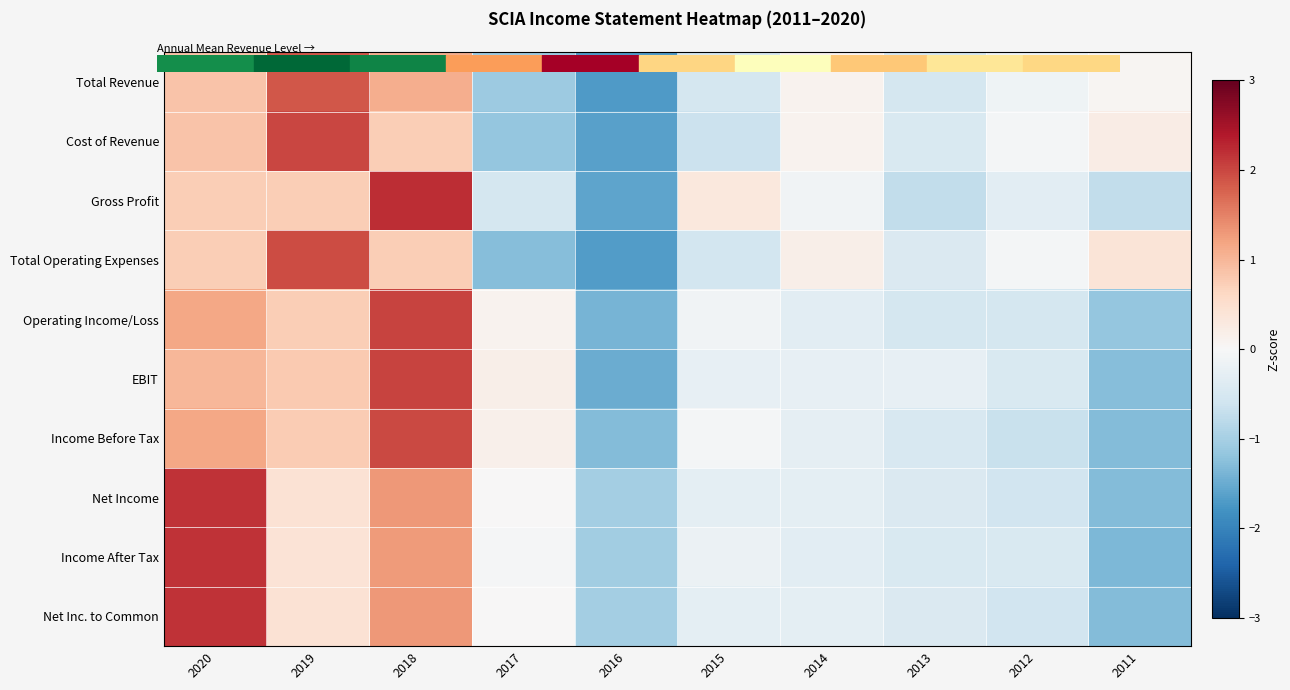

What is the maximum value shown in the chart?

2.2